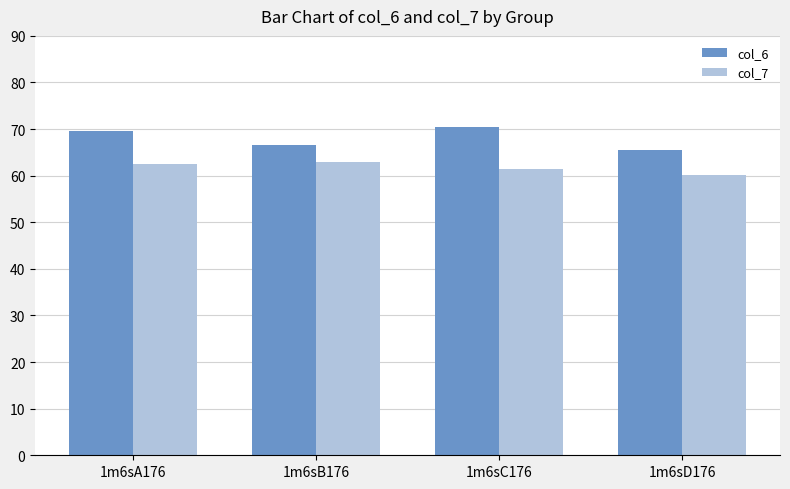

What is the difference between the maximum and minimum values in the col_7 series?

2.9